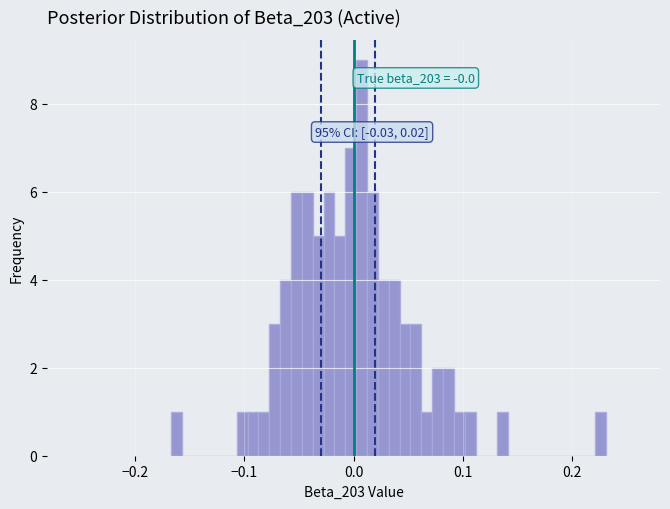

Read against the x-axis, roughly where is the centre of the tallest bar?

0.01